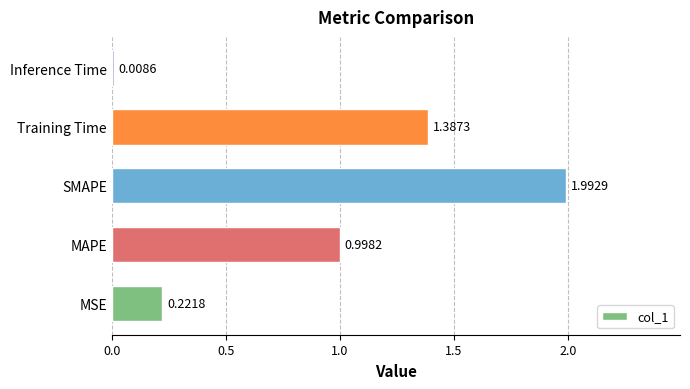

Which label corresponds to the smallest value in the chart?

Inference Time